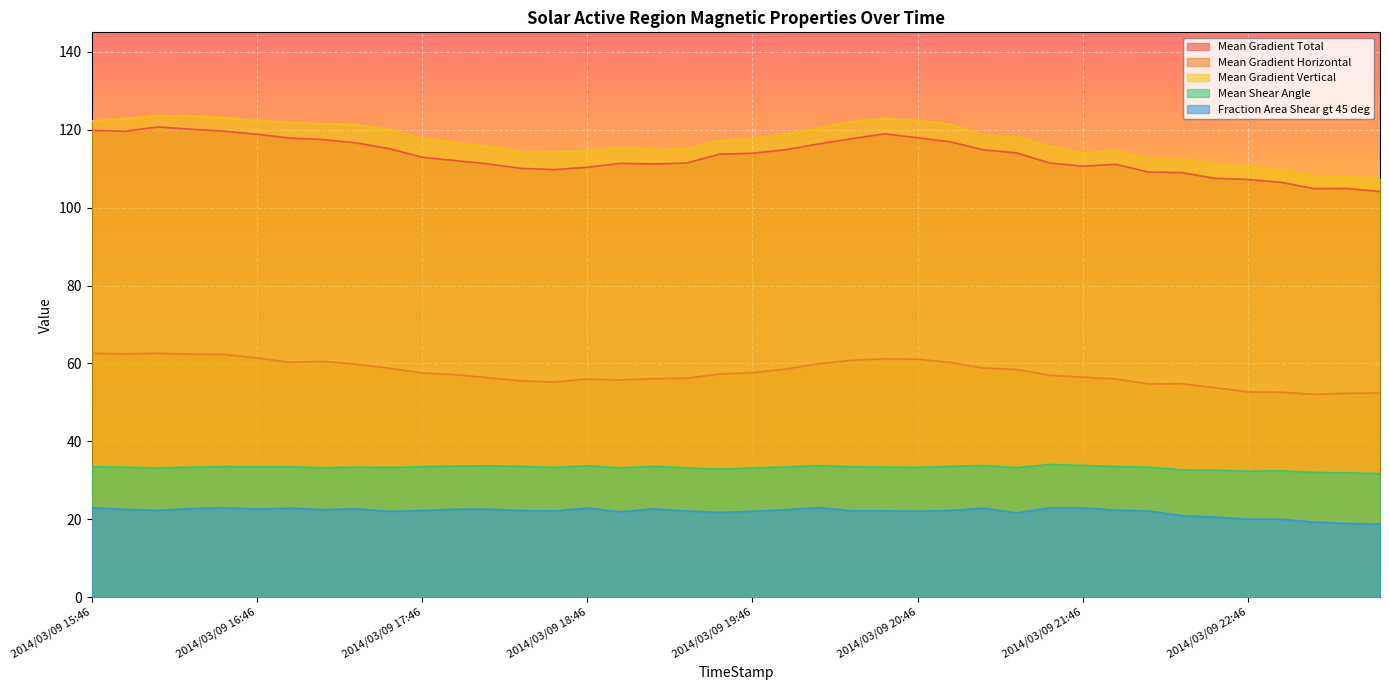

How many lines are shown in the chart?

5